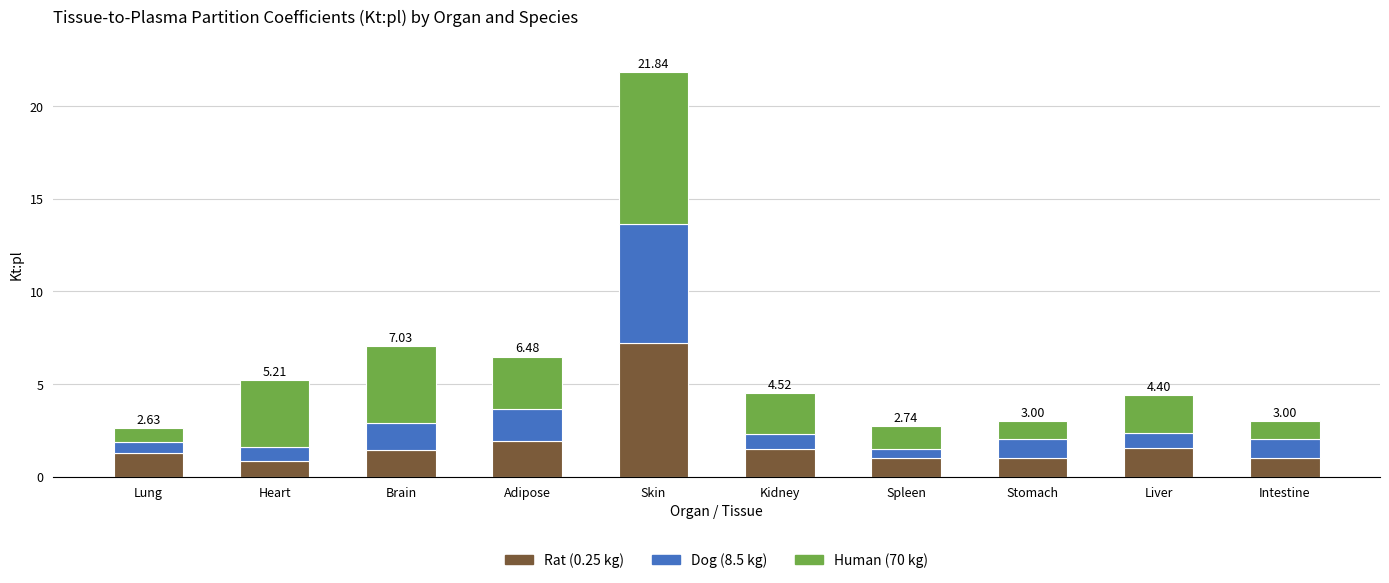

What is the difference between the second highest and minimum values in the Rat (0.25 kg) series?

1.1